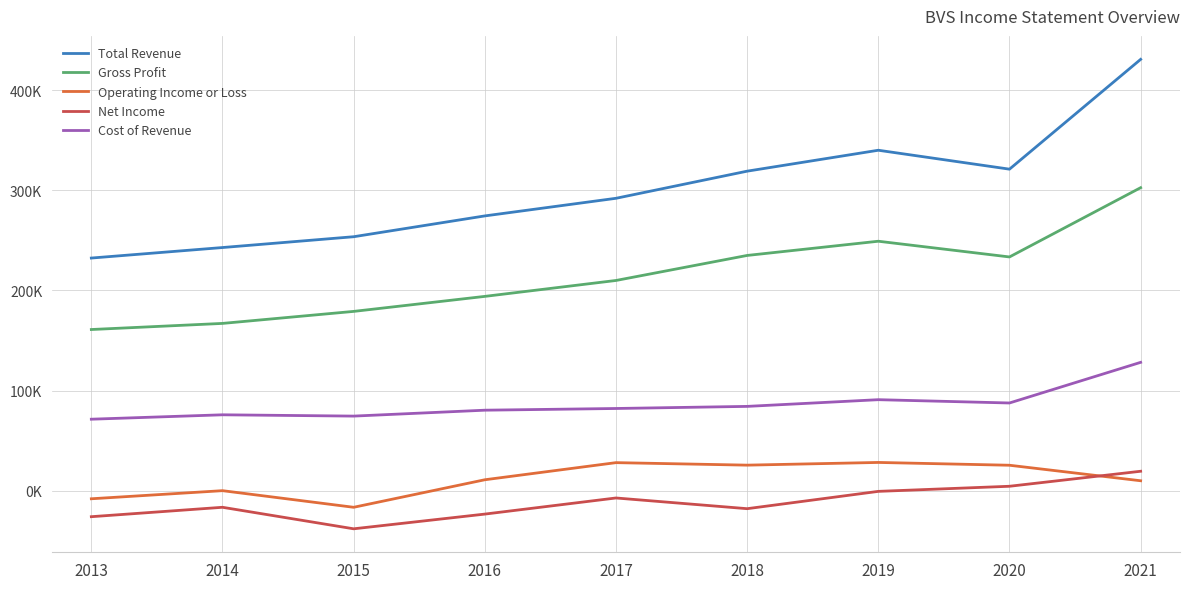

Rank the categories by Net Income value from lowest to highest.

2015, 2013, 2016, 2018, 2014, 2017, 2019, 2020, 2021